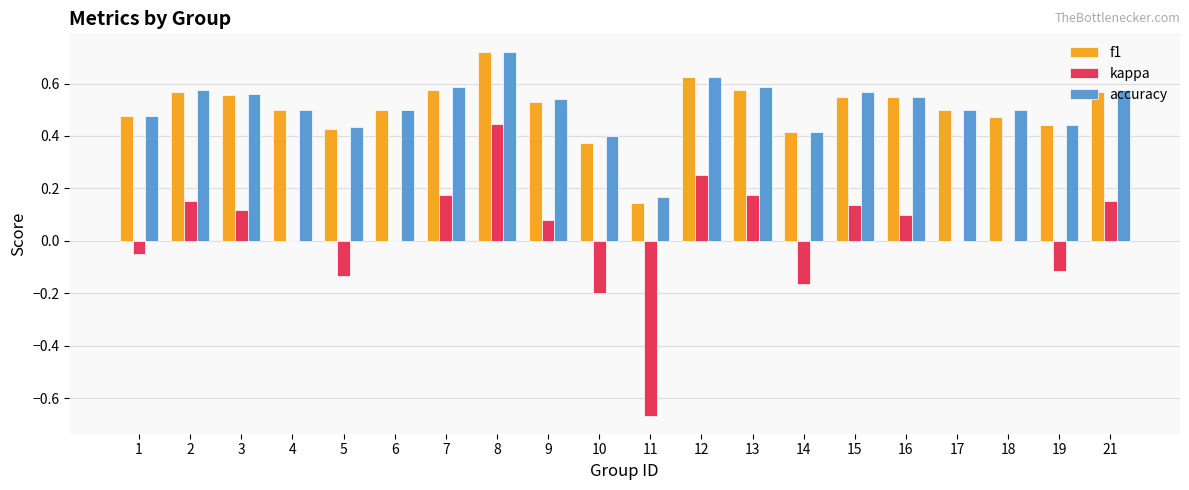

Which label corresponds to the largest value in the chart?

8